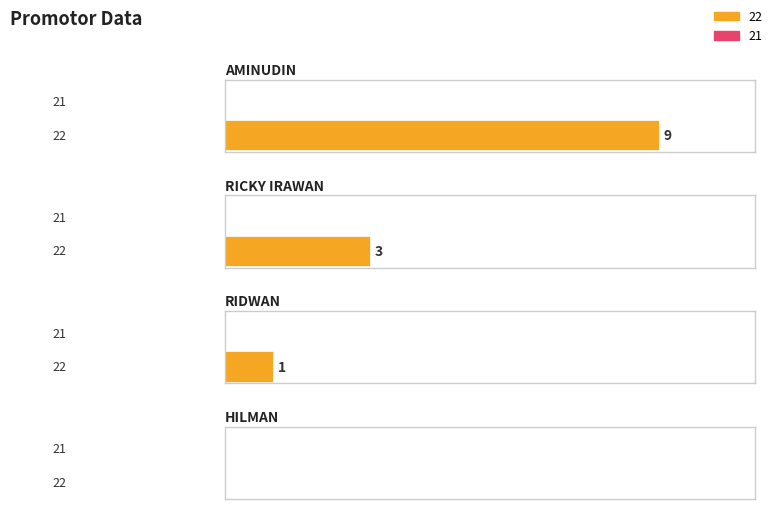

Does the chart contain any negative values?

No